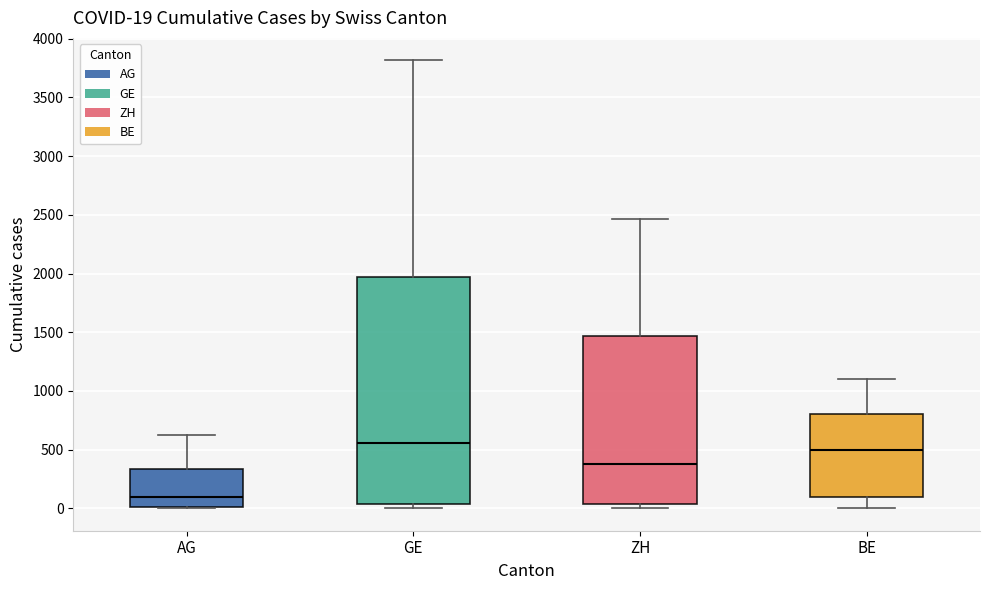

Which box's median line is the highest?

GE